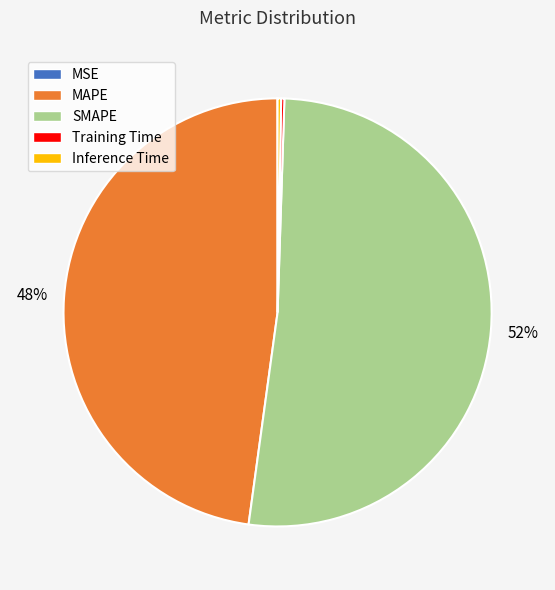

Is there any slice that represents more than half of the pie?

Yes